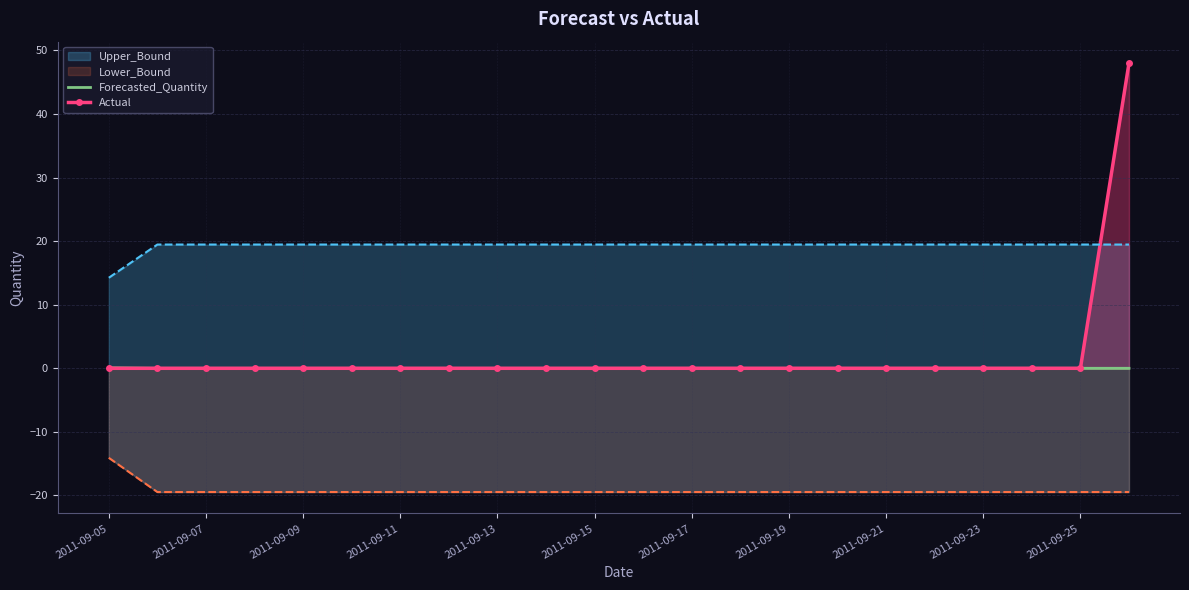

True or false: Actual has a value of 0.0 at 2011-09-17.

True